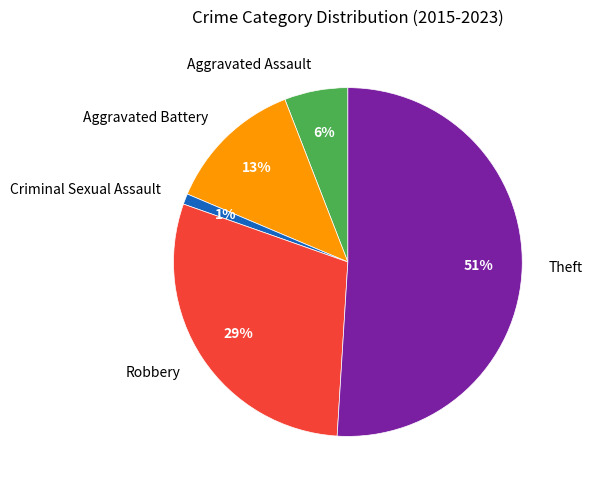

True or false: Robbery accounts for 17% of the total.

False